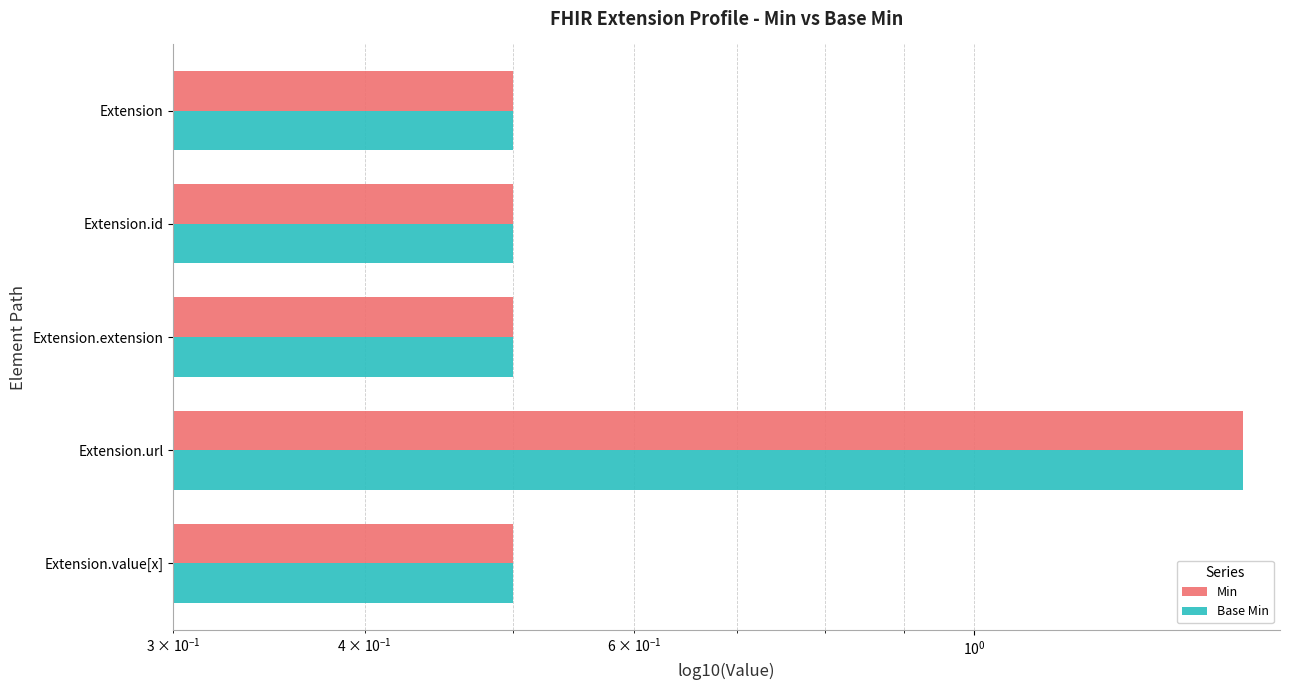

Are the bars grouped side by side (vs. stacked)?

Yes